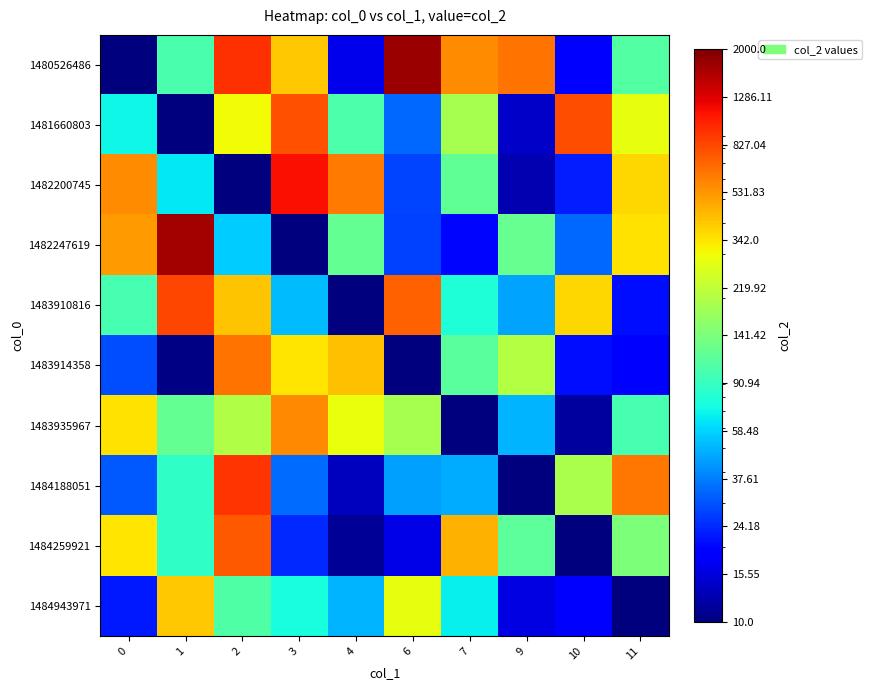

What is the smallest value displayed?

10.0